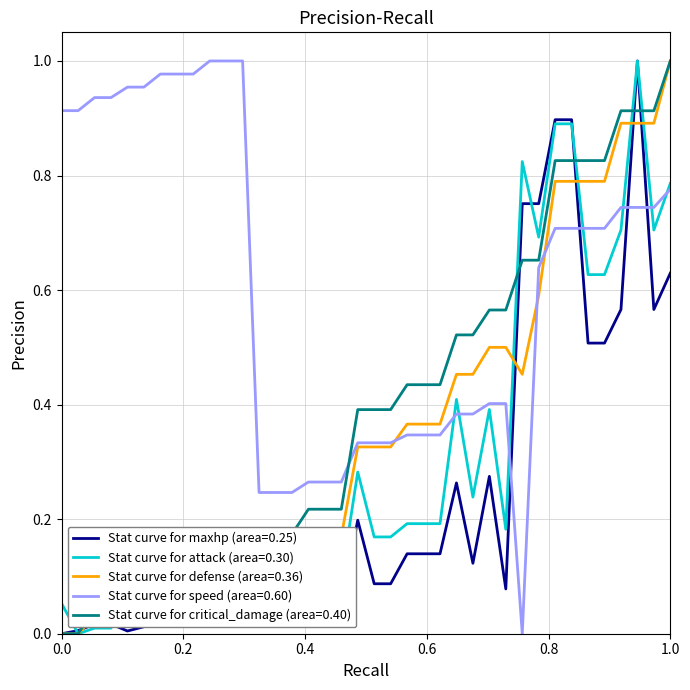

Which series has the largest total across all categories?

Stat curve for speed (area=0.60)